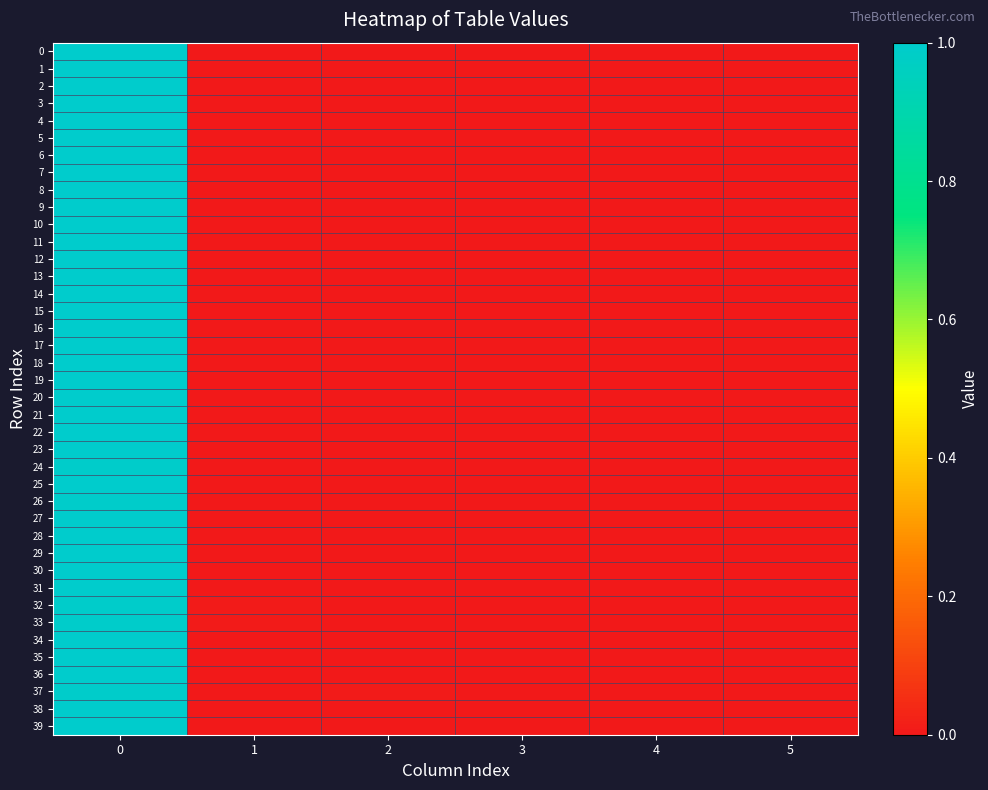

At 1, list the series in order from smallest to largest.

0, 1, 2, 3, 4, 5, 6, 7, 8, 9, 10, 11, 12, 13, 14, 15, 16, 17, 18, 19, 20, 21, 22, 23, 24, 25, 27, 28, 31, 34, 36, 37, 38, 26, 29, 30, 35, 39, 32, 33